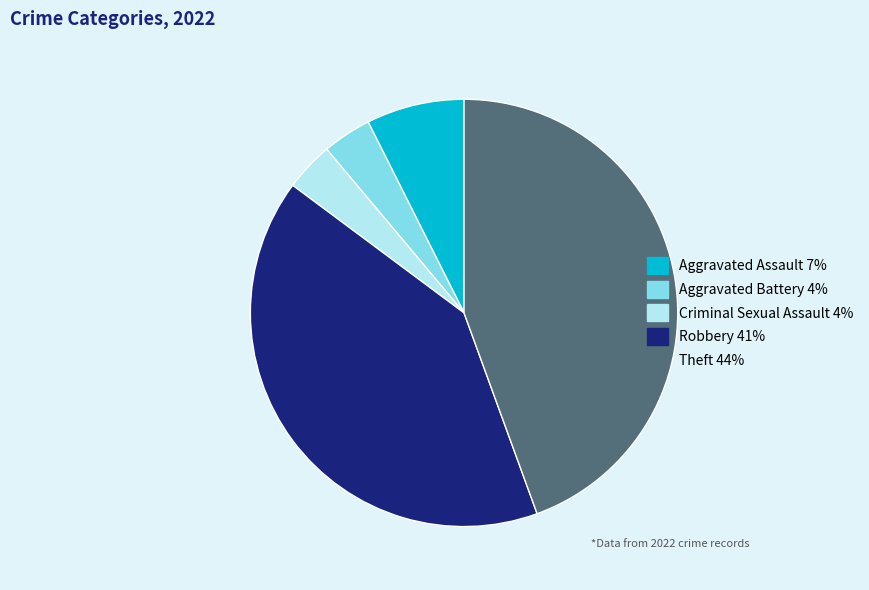

True or false: Theft accounts for 36% of the total.

False